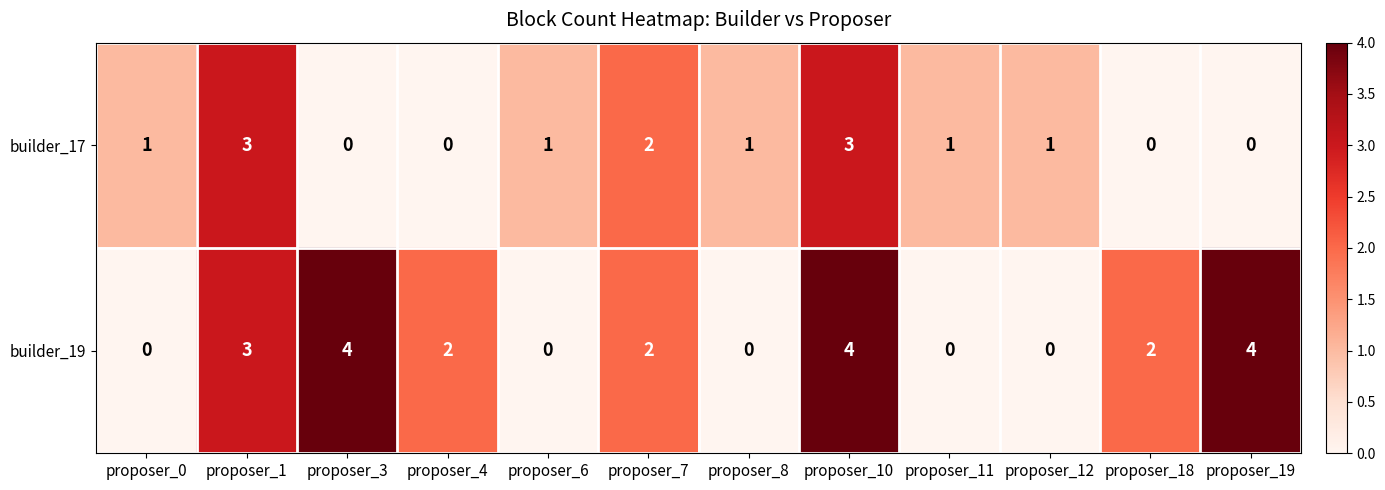

Which series changed the most between proposer_3 and proposer_8?

builder_19